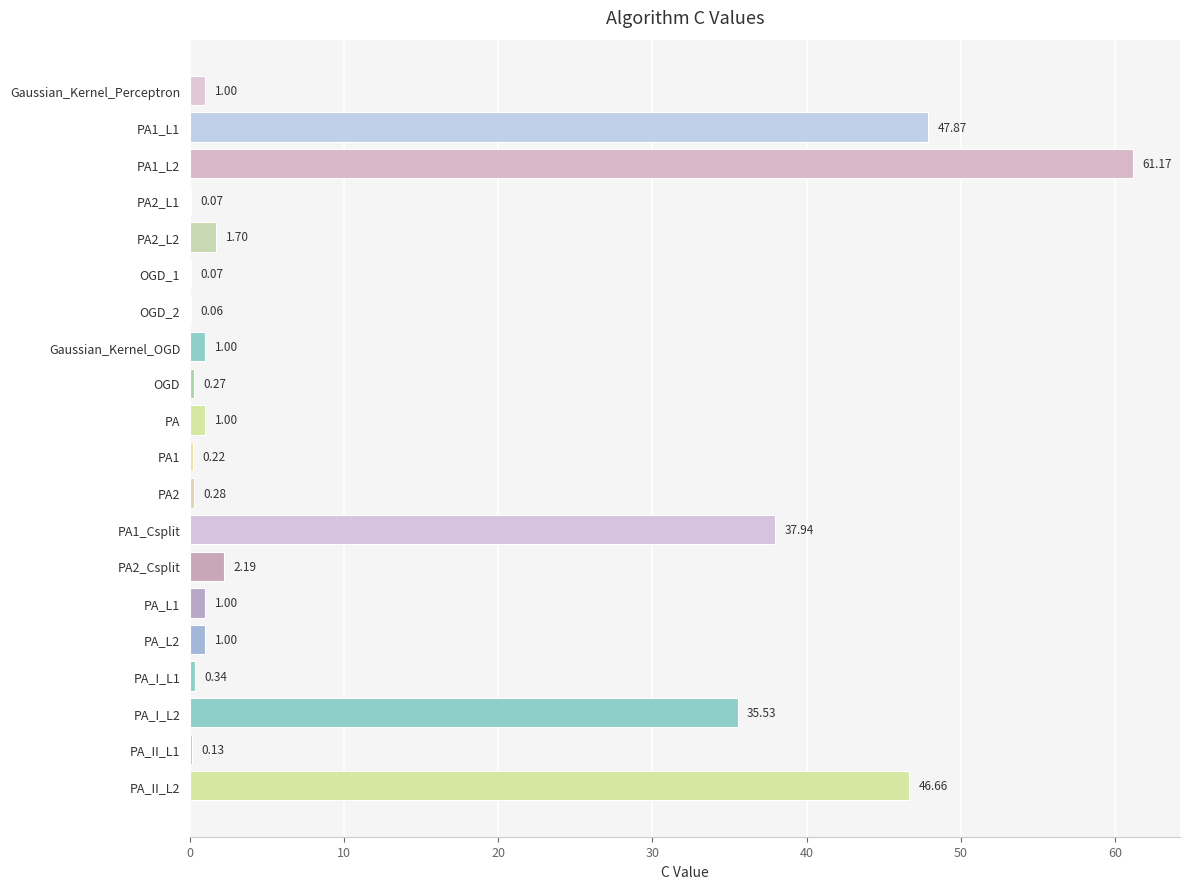

What is the sum of all values?

239.5